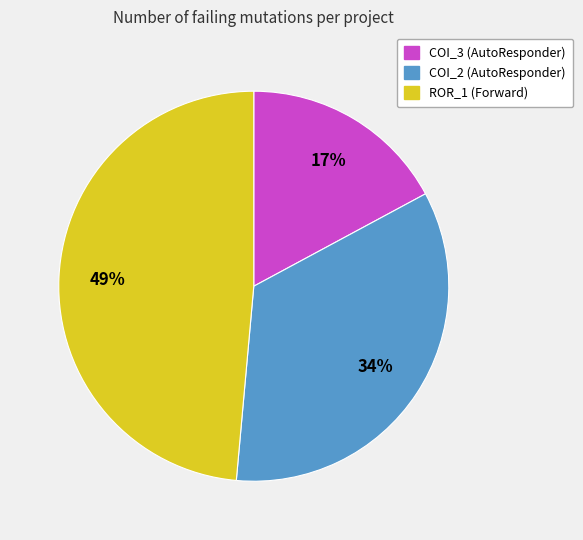

How many slices are in this pie chart?

3